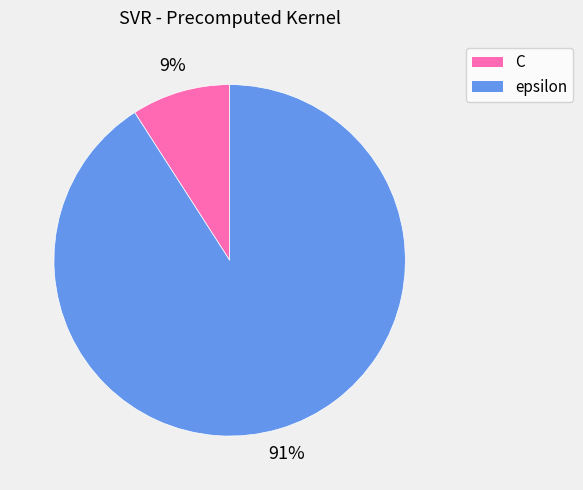

Between C and epsilon, which is larger?

epsilon